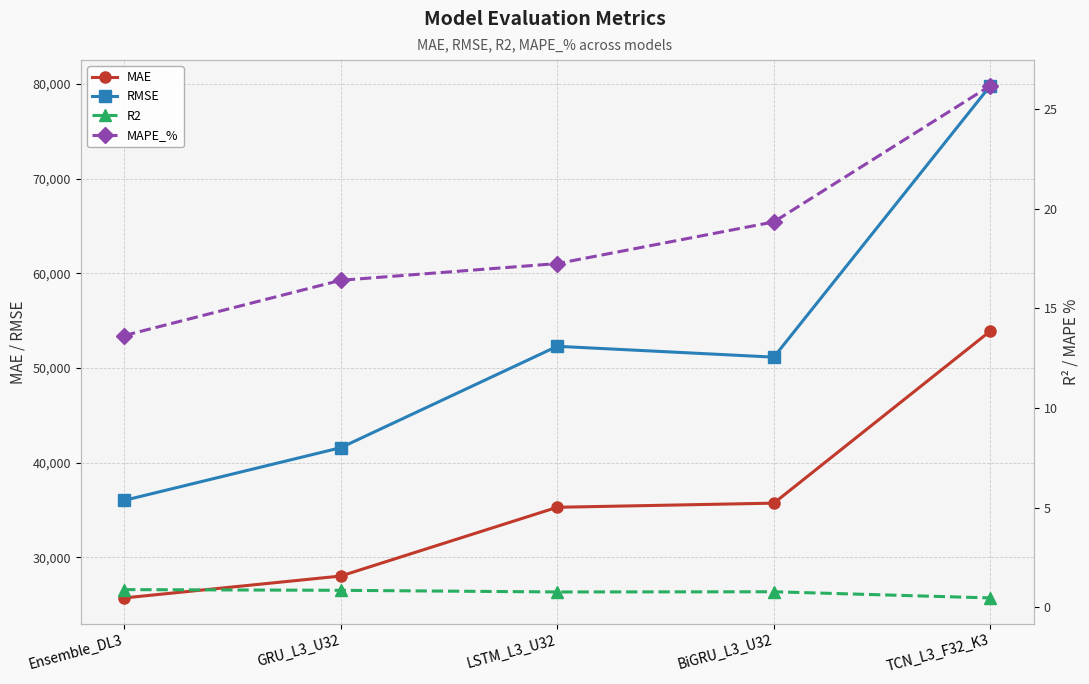

What is the label of the 4th point from the left?

BiGRU_L3_U32